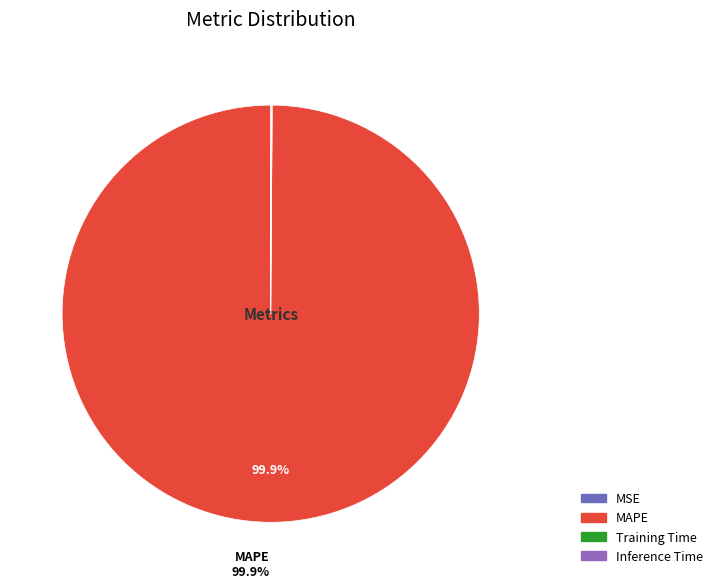

Which slice is the largest?

MAPE